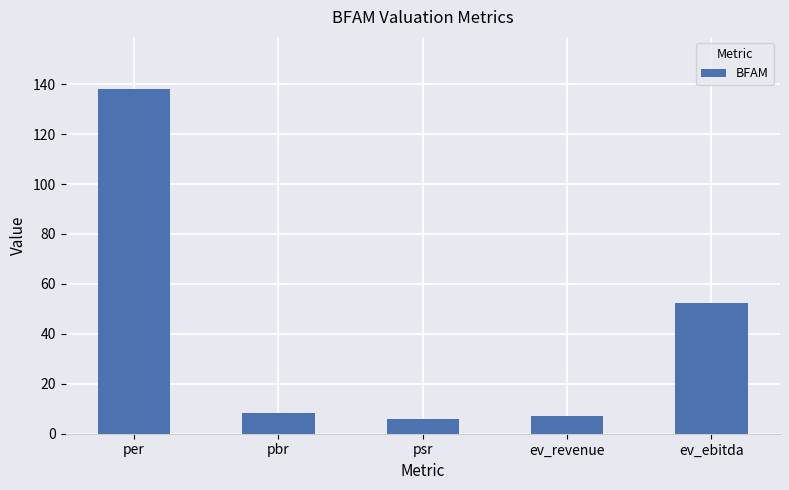

Approximately how many times larger is the value at ev_revenue compared to per?

0.1